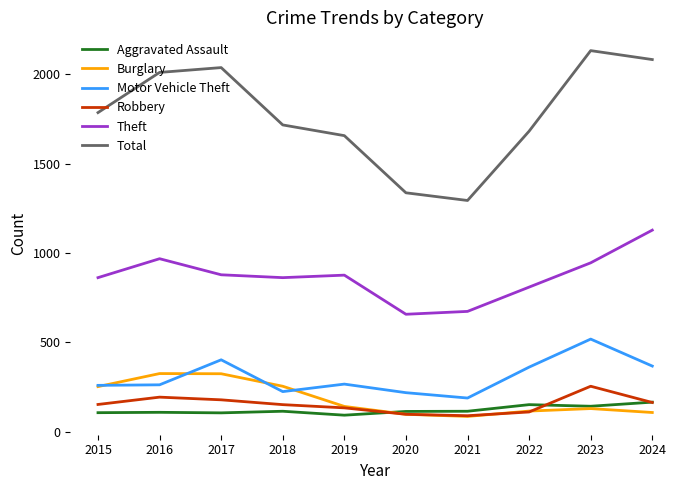

What is the highest value of the Aggravated Assault series?

165